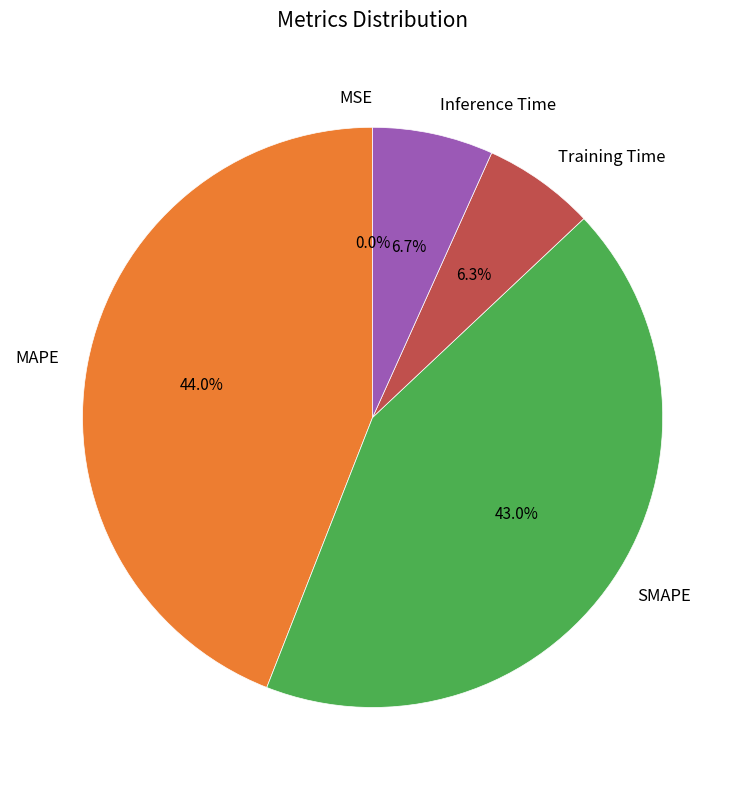

To the nearest percent, what is the difference between the largest and smallest slice percentages?

44%